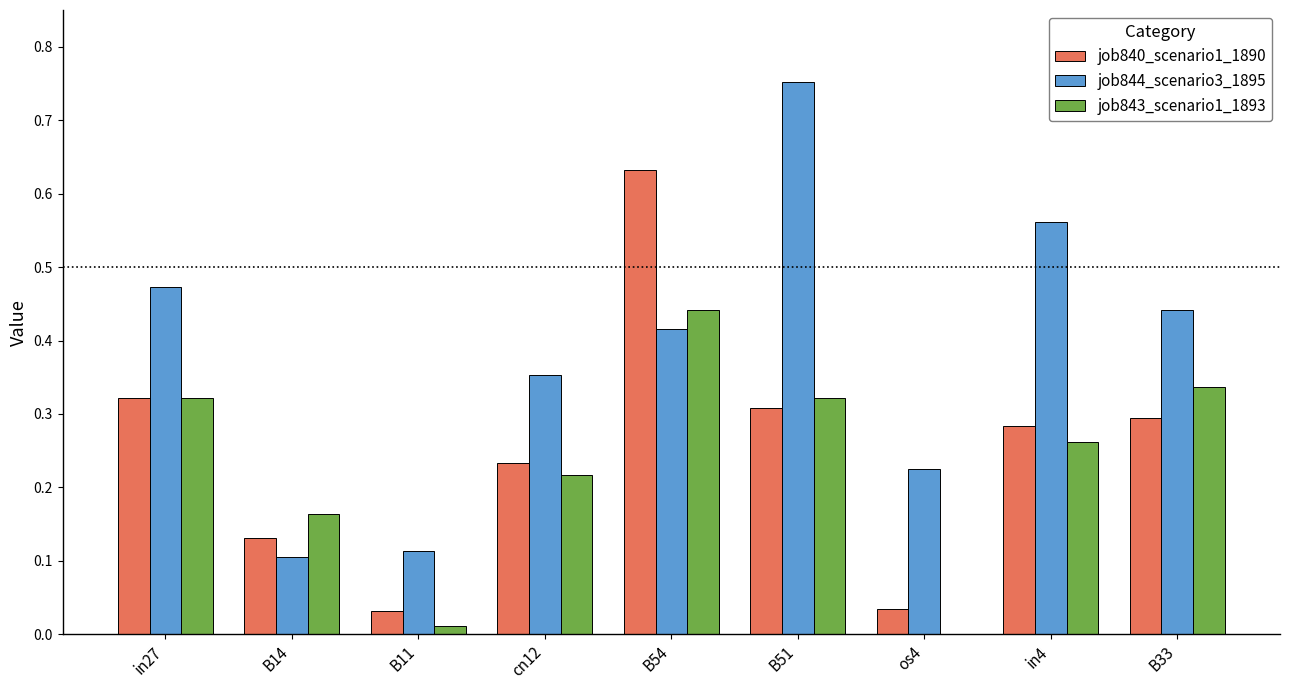

Are the bars horizontal?

No